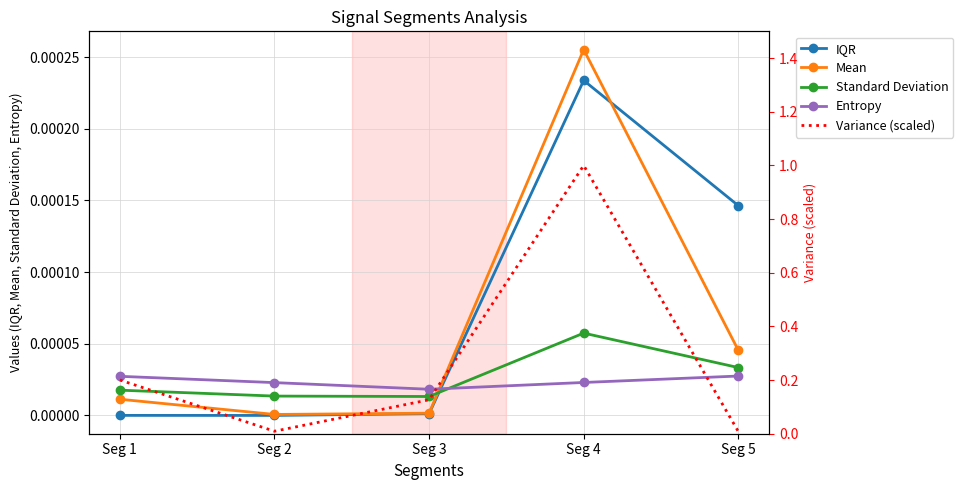

True or false: IQR has a value of 0.0 at Seg 3.

True